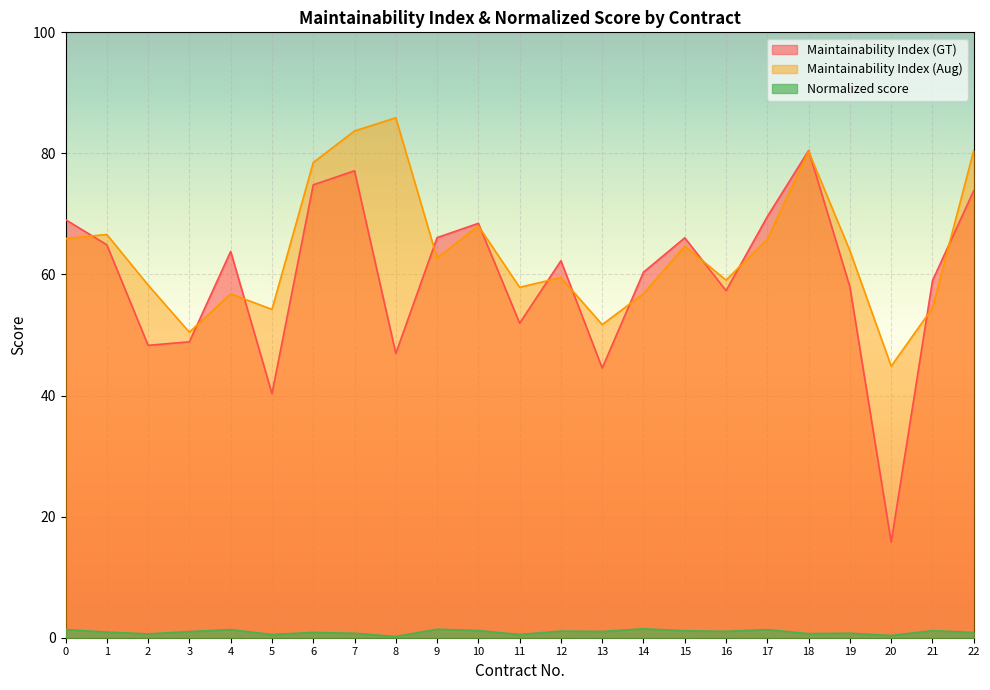

Where is Maintainability Index (GT) nearest to the value 48?

2